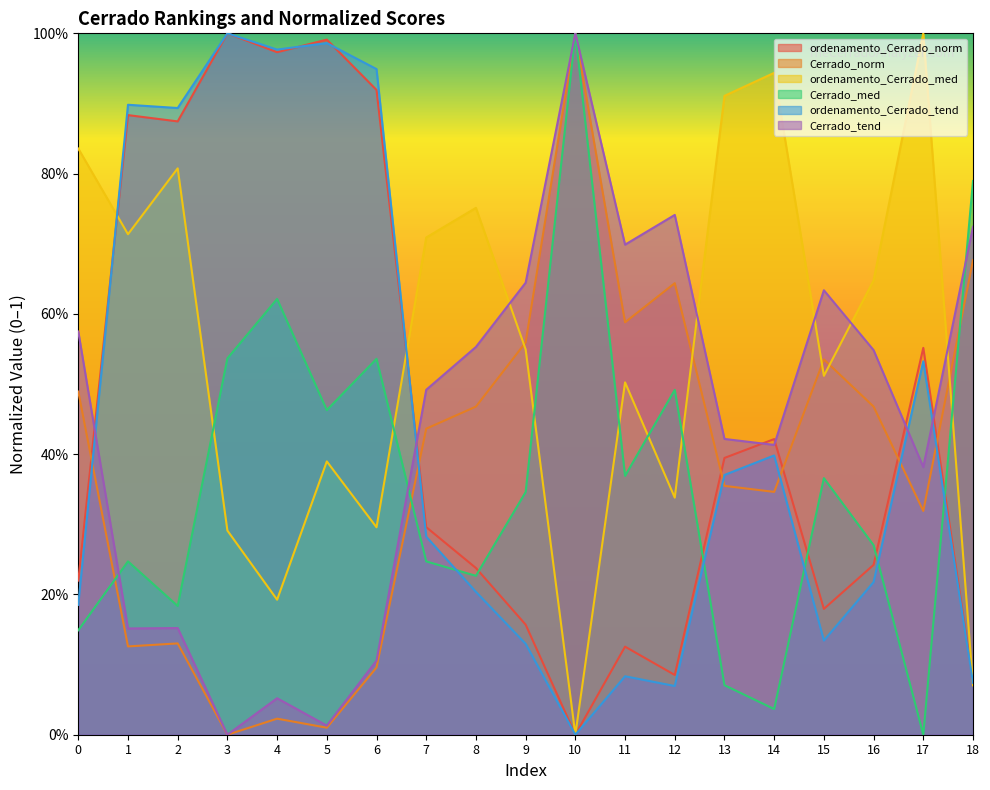

Is it true that Cerrado_norm equals 0.6 at 14?

False